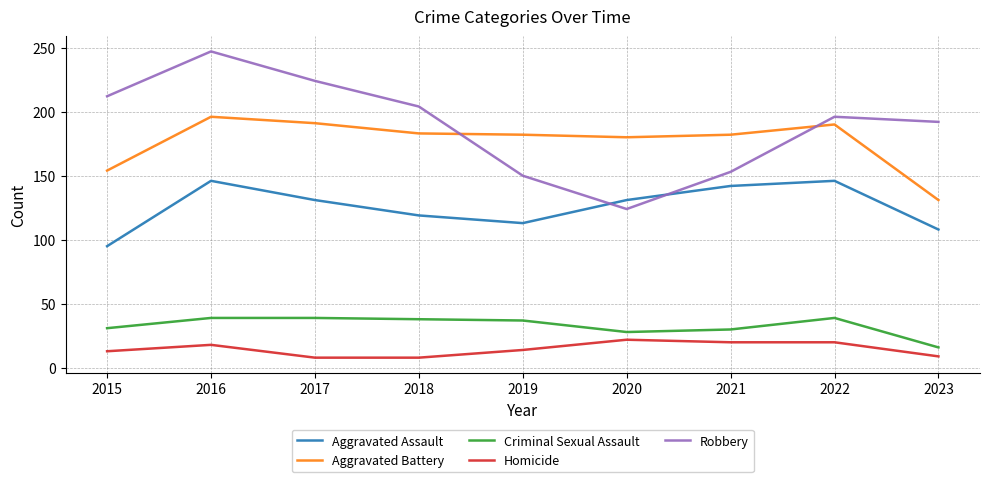

At how many categories does at least one series exceed 80?

9